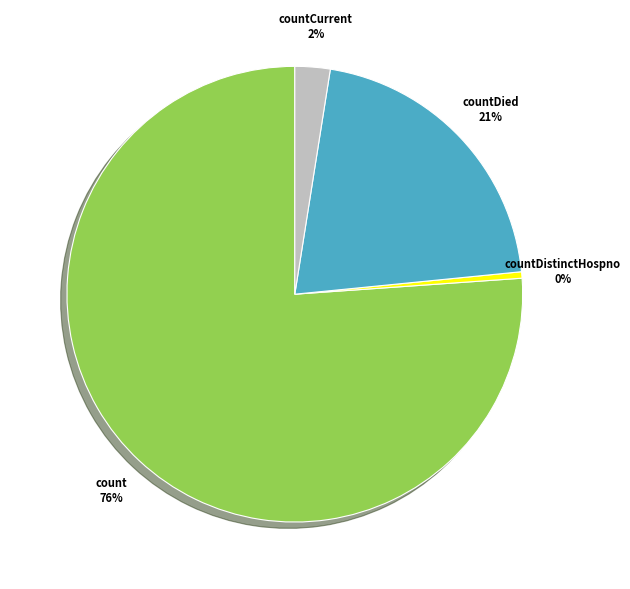

Between countDied and count, which is larger?

count